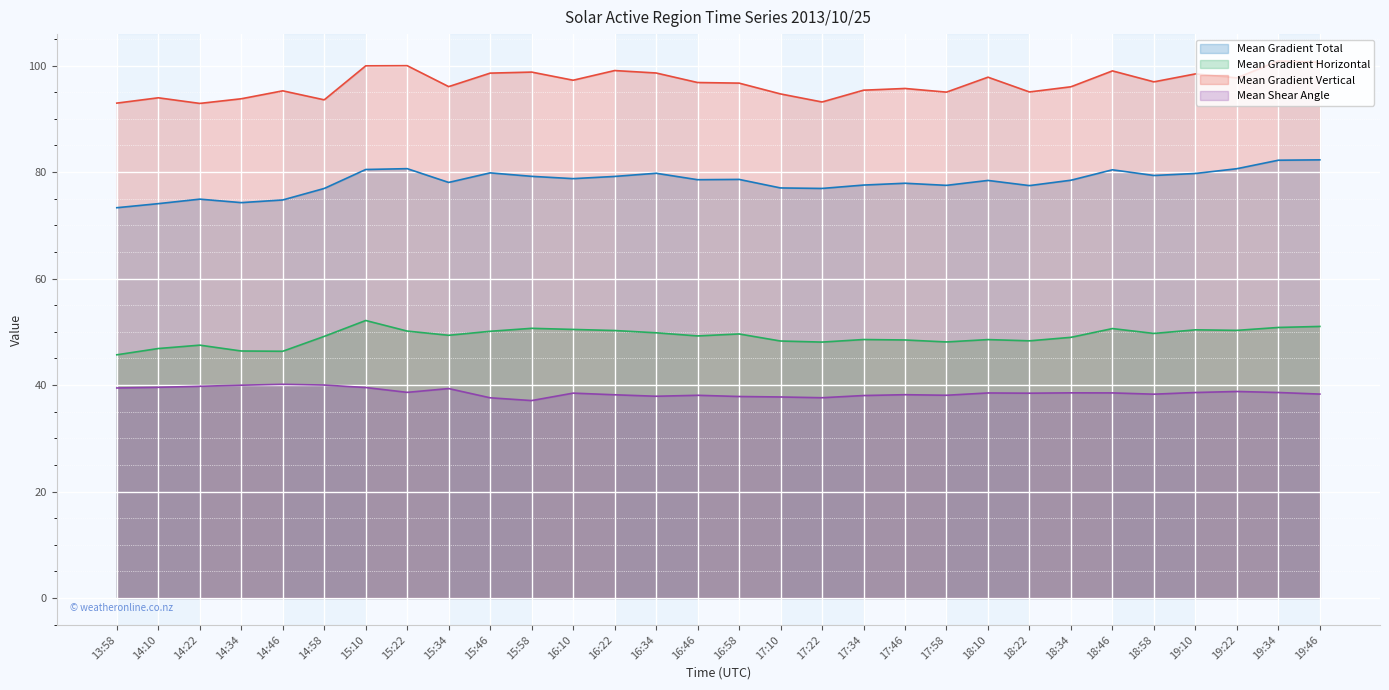

Which category has the highest value across all series?

19:34